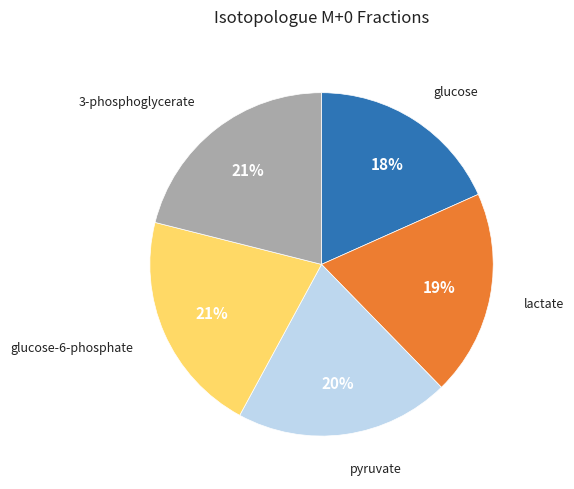

Does any single category account for the majority?

No